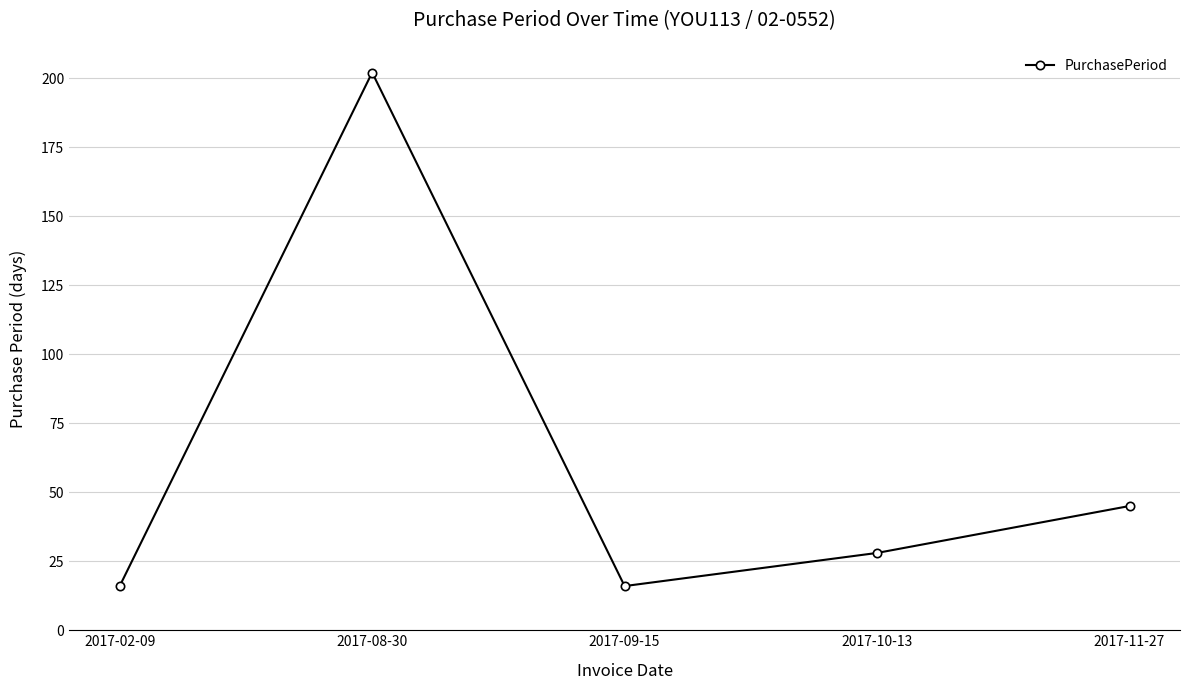

Reading right to left, list all the values displayed in this chart.

45	28	16	202	16